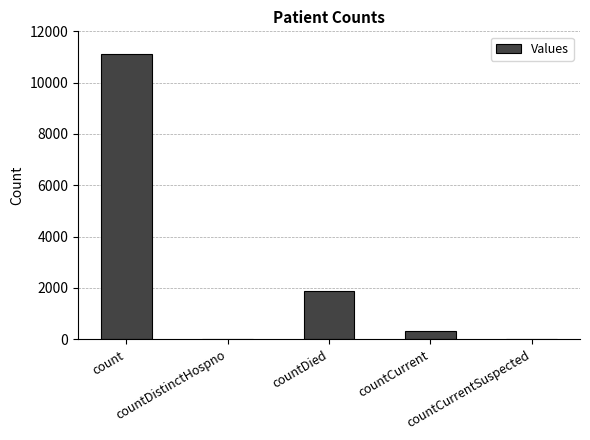

Reading left to right, transcribe all the data shown in this chart.

count=11109	countDistinctHospno=0	countDied=1899	countCurrent=307	countCurrentSuspected=0